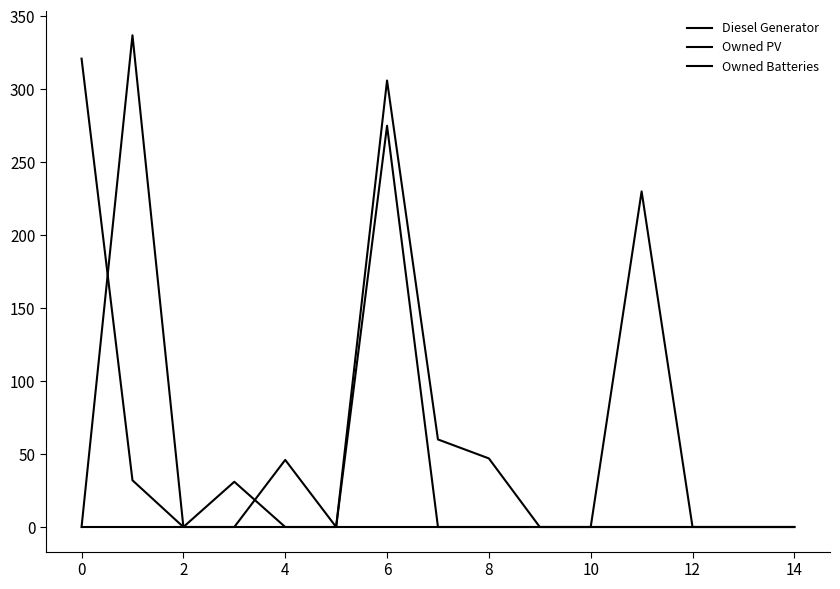

How many interior local valleys does the Owned Batteries series have?

1